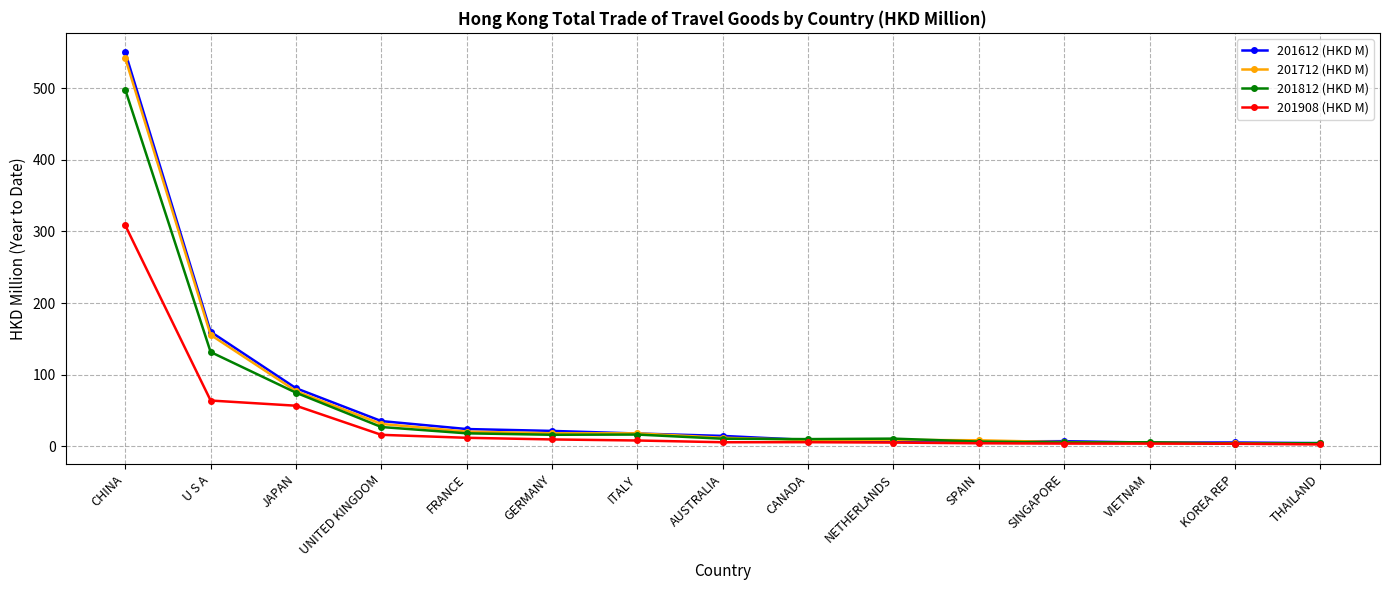

What is the label of the 4th point from the left?

UNITED KINGDOM